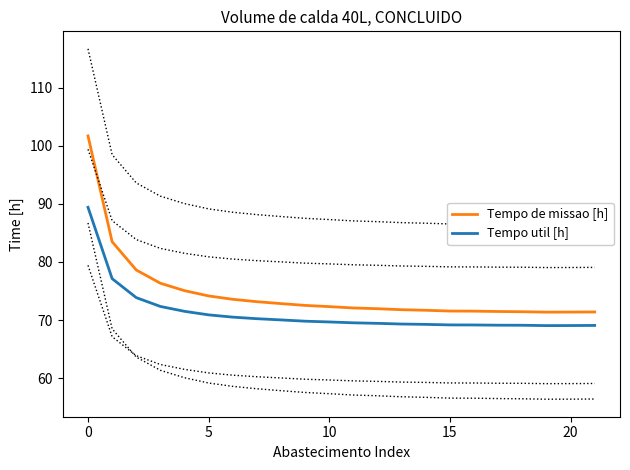

True or false: Tempo de missao [h] and Tempo util [h] cross at least once.

False